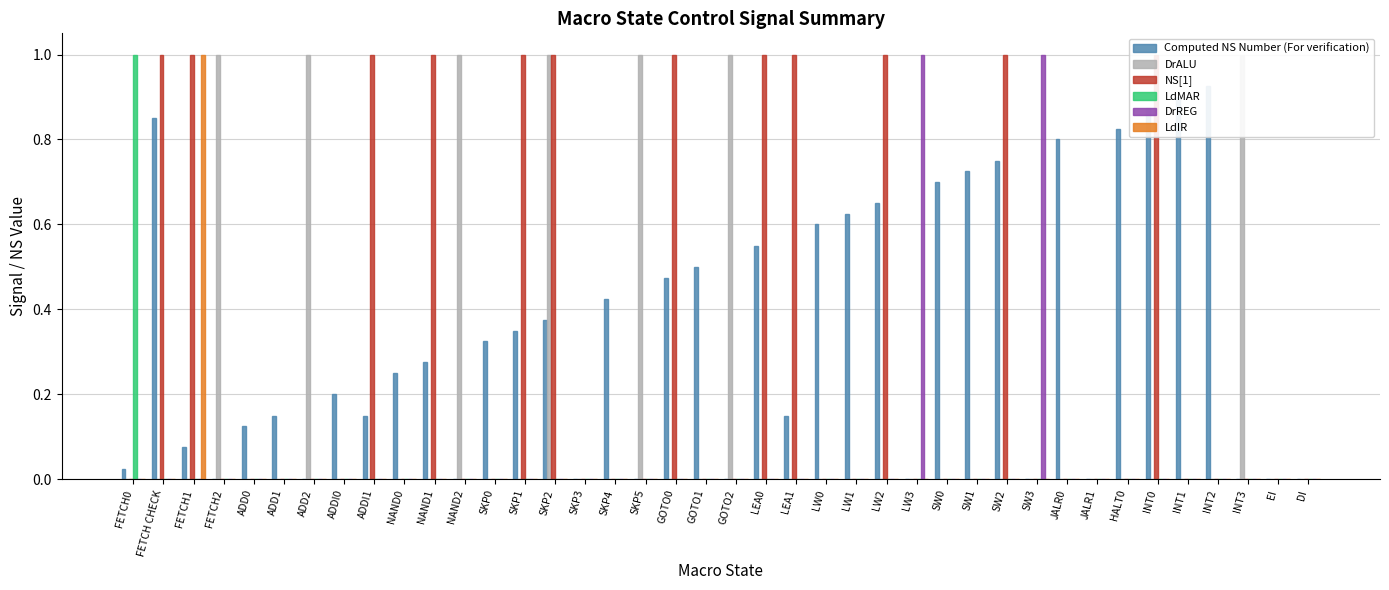

What position from the left is LEA1?

23